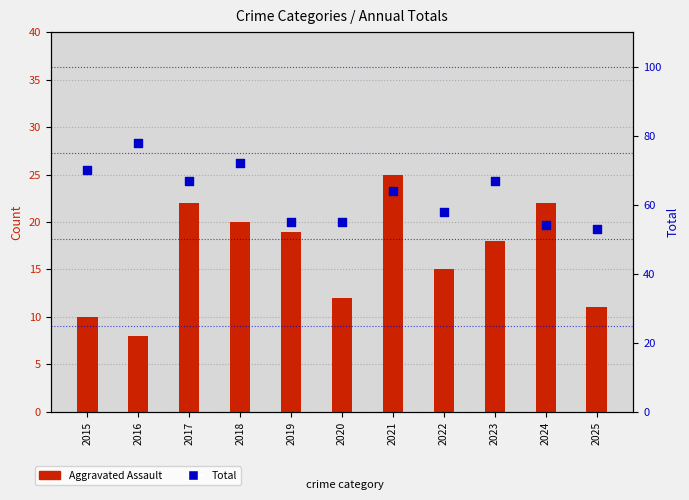

Which series contains the highest Y value?

Total